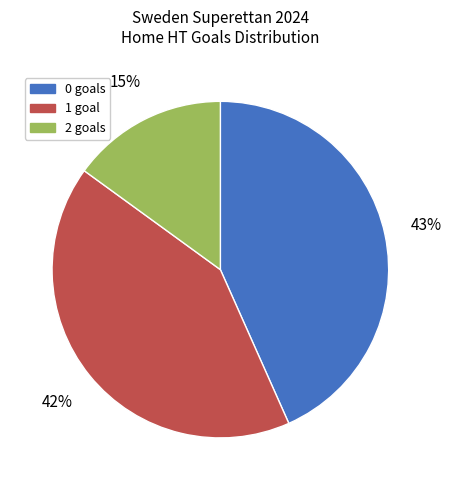

Combined, do 1 and 0 account for over 50%?

Yes